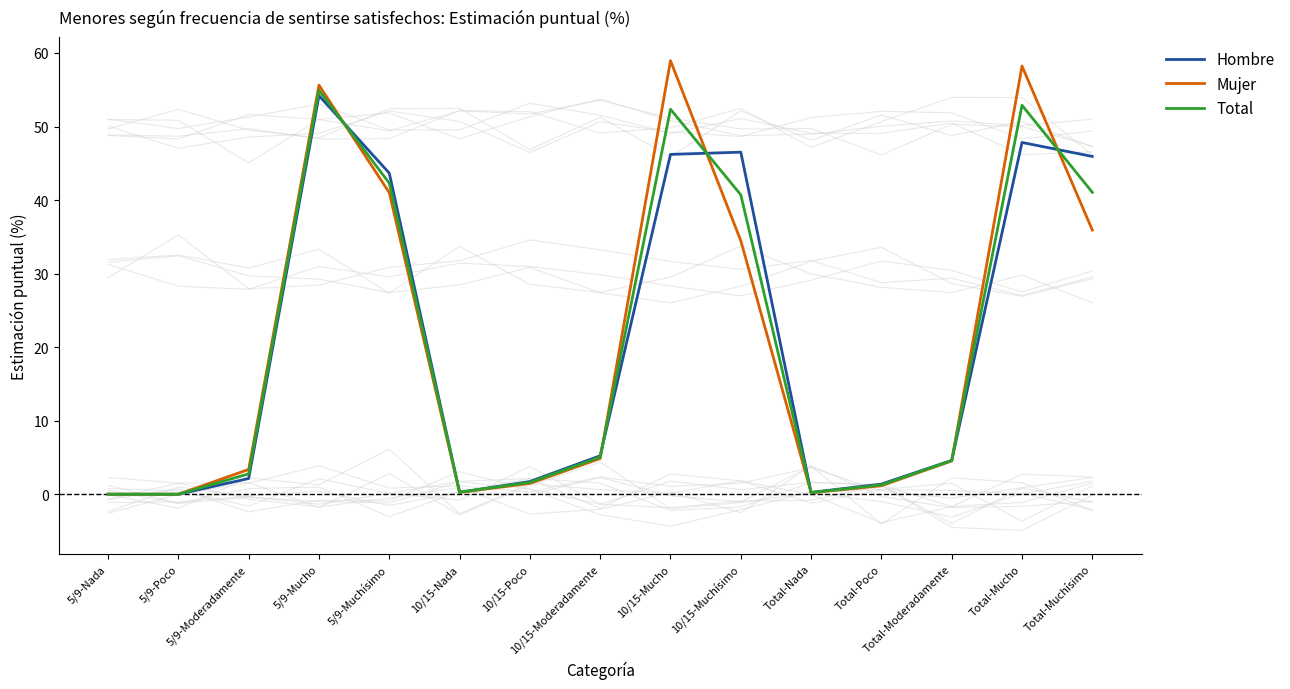

Reading left to right, list all the values displayed in this chart.

Hombre: 5/9-Nada=0.0	5/9-Poco=0.0	5/9-Moderadamente=2.1	5/9-Mucho=54.2	5/9-Muchísimo=43.7	10/15-Nada=0.2	10/15-Poco=1.7	10/15-Moderadamente=5.2	10/15-Mucho=46.2	10/15-Muchísimo=46.5	Total-Nada=0.2	Total-Poco=1.4	Total-Moderadamente=4.6	Total-Mucho=47.8	Total-Muchísimo=45.9
Mujer: 5/9-Nada=0.0	5/9-Poco=0.0	5/9-Moderadamente=3.4	5/9-Mucho=55.6	5/9-Muchísimo=41.0	10/15-Nada=0.2	10/15-Poco=1.5	10/15-Moderadamente=4.9	10/15-Mucho=59.0	10/15-Muchísimo=34.5	Total-Nada=0.2	Total-Poco=1.1	Total-Moderadamente=4.5	Total-Mucho=58.2	Total-Muchísimo=35.9
Total: 5/9-Nada=0.0	5/9-Poco=0.0	5/9-Moderadamente=2.8	5/9-Mucho=54.9	5/9-Muchísimo=42.3	10/15-Nada=0.3	10/15-Poco=1.6	10/15-Moderadamente=5.0	10/15-Mucho=52.4	10/15-Muchísimo=40.7	Total-Nada=0.2	Total-Poco=1.3	Total-Moderadamente=4.6	Total-Mucho=52.9	Total-Muchísimo=41.0